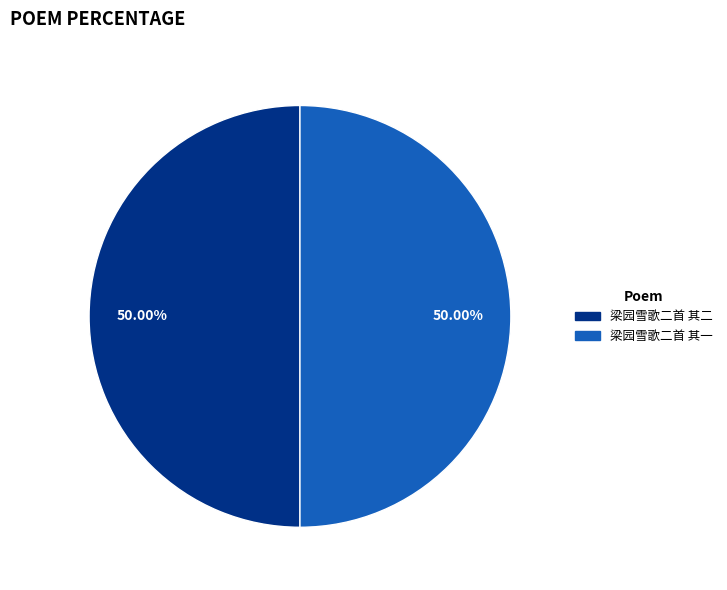

What percentage is NOT represented by 梁园雪歌二首 其一?

50.0%